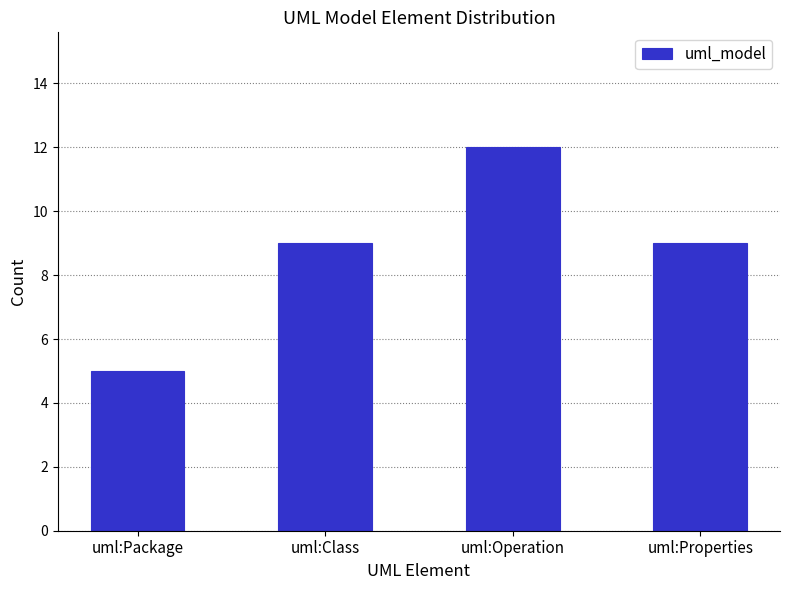

What position from the left is uml:Class?

2